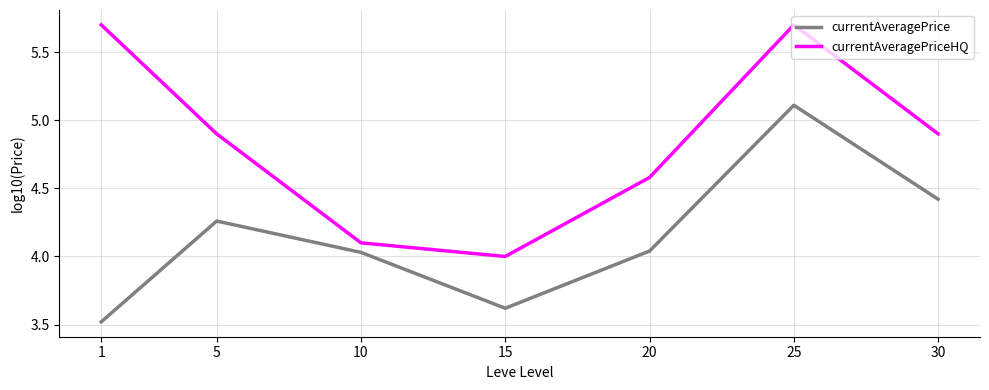

What is the greatest value displayed?

5.7